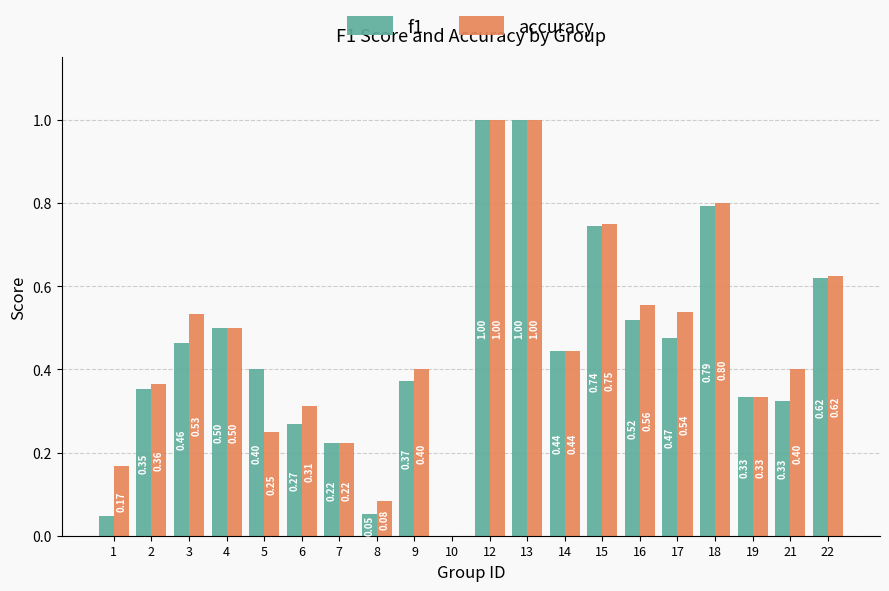

Is the value of accuracy at 10 greater than the value of f1 at 8?

No